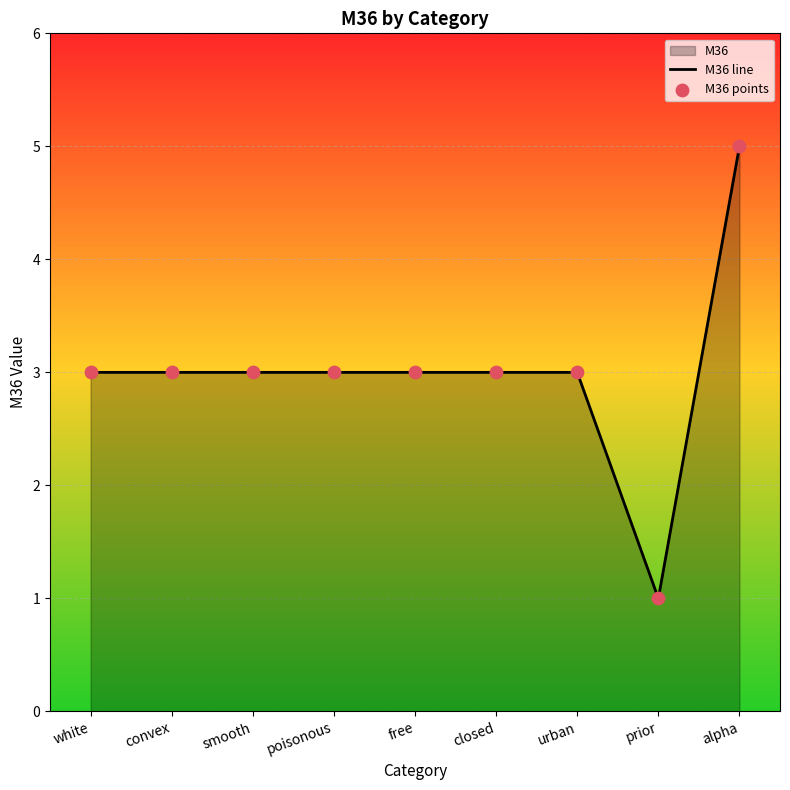

At how many categories does at least one series exceed 4?

1